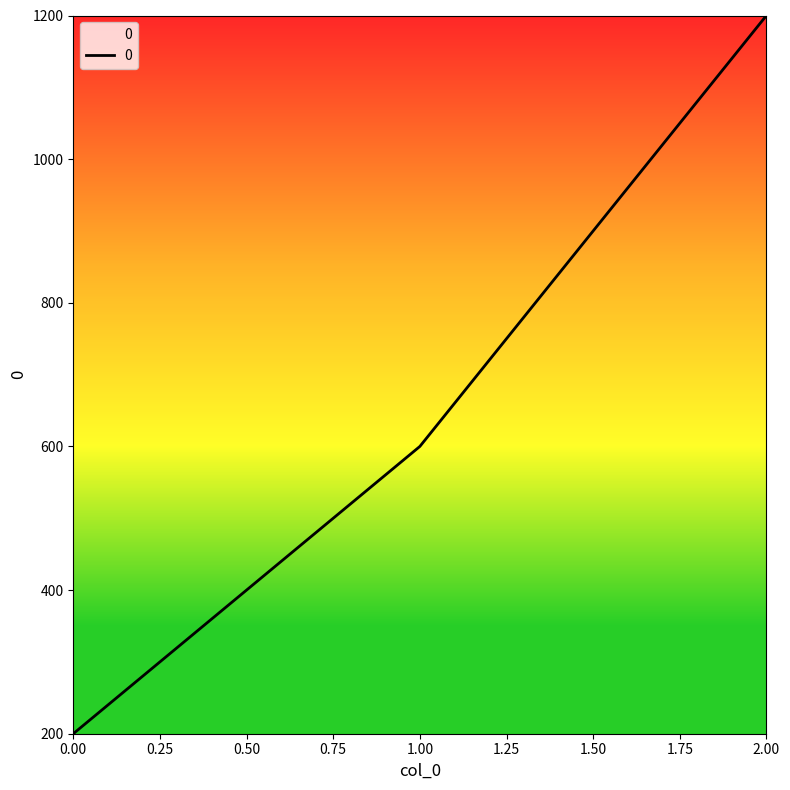

Is this an area chart (filled region under the line)?

No